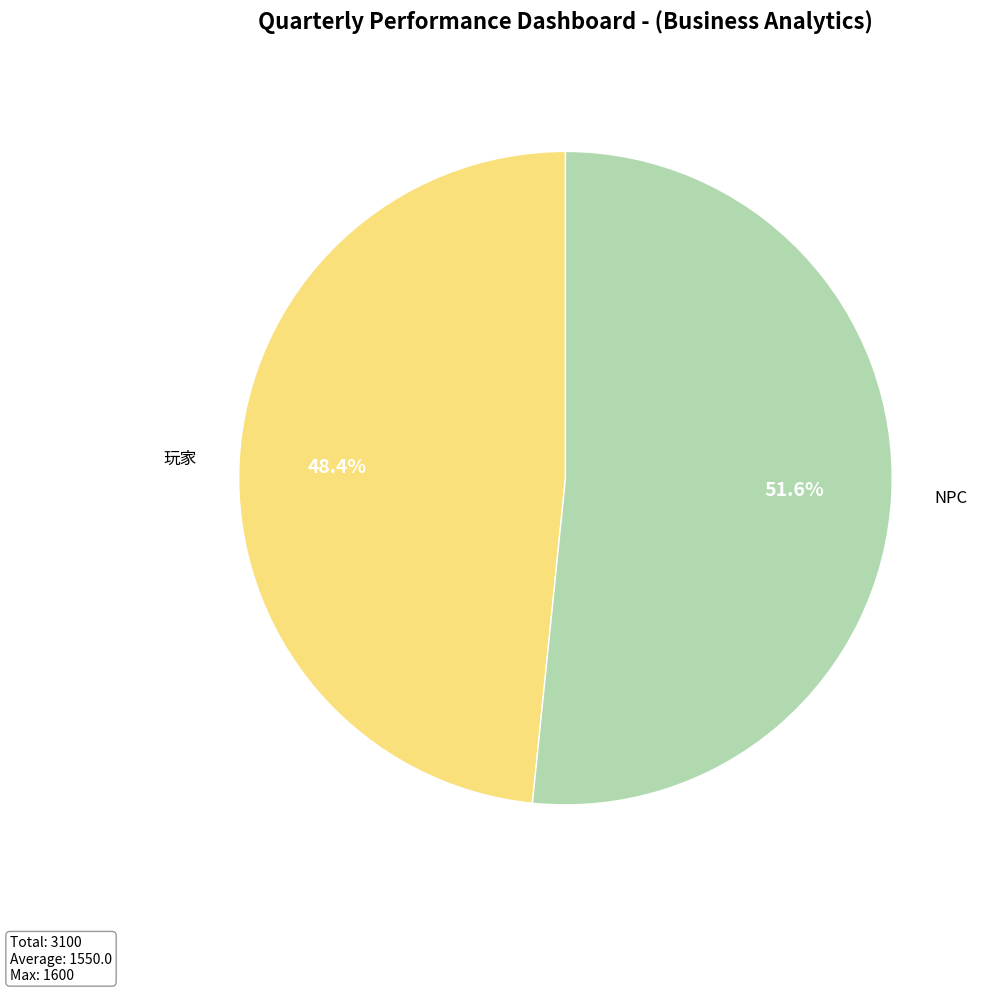

Which slice is the largest?

NPC